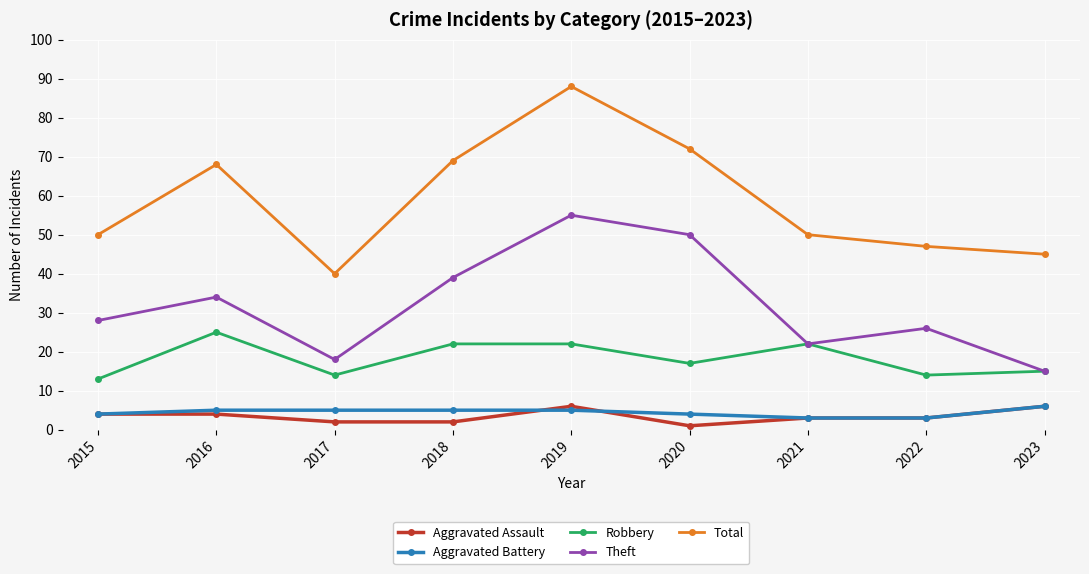

What is the difference between the maximum and minimum values in the Robbery series?

12